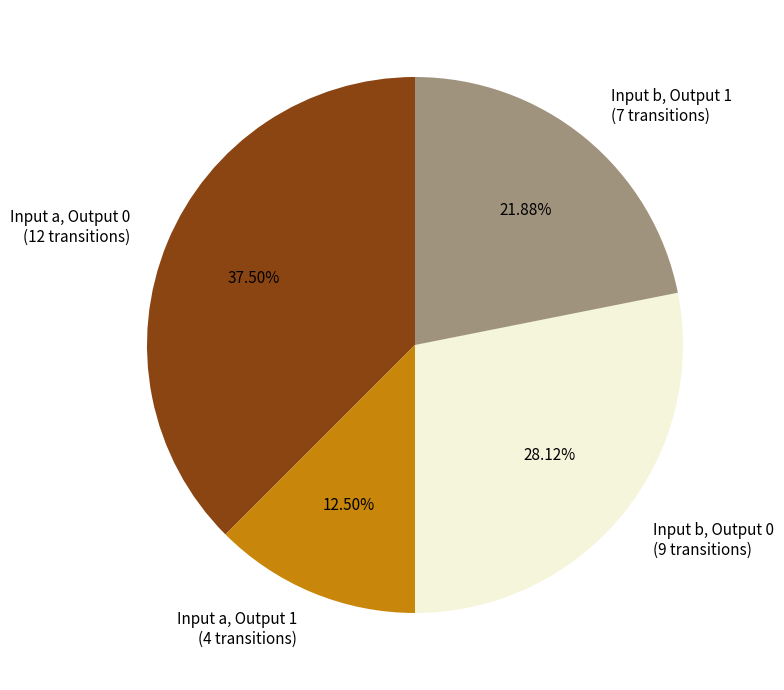

Does Input b, Output 1 (7 transitions) represent more than half of the total?

No